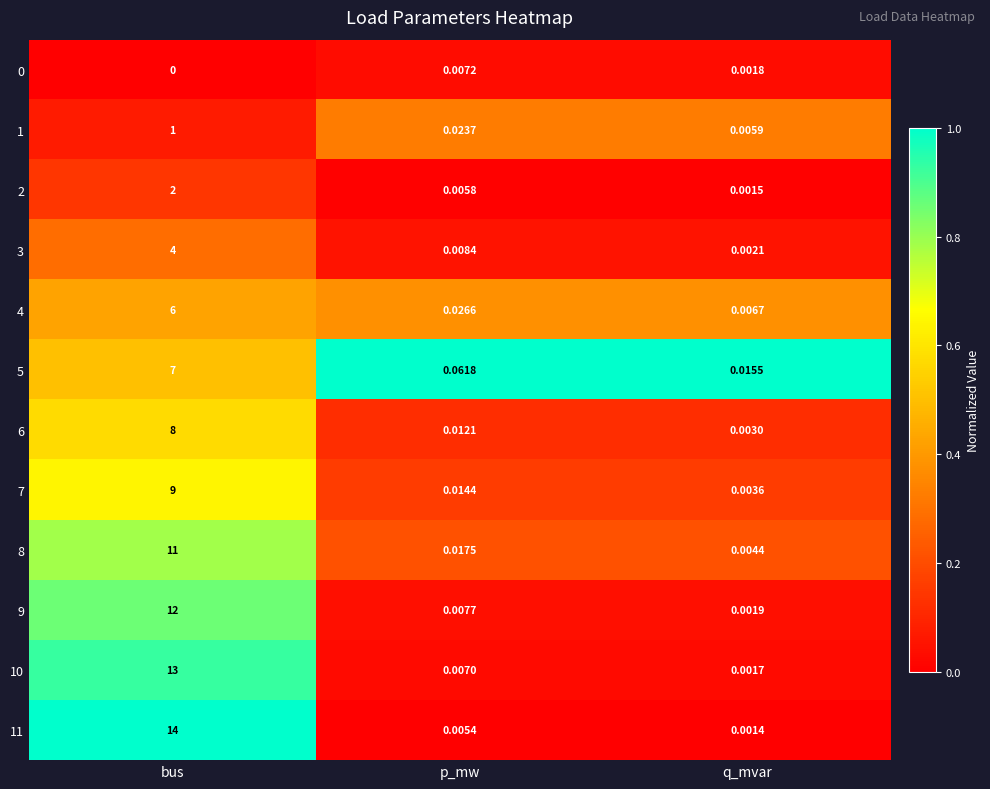

Which series has the largest total across all categories?

11